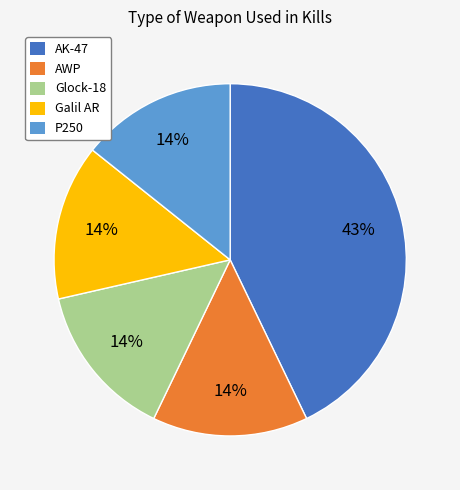

Does P250 account for over 50% of the chart?

No